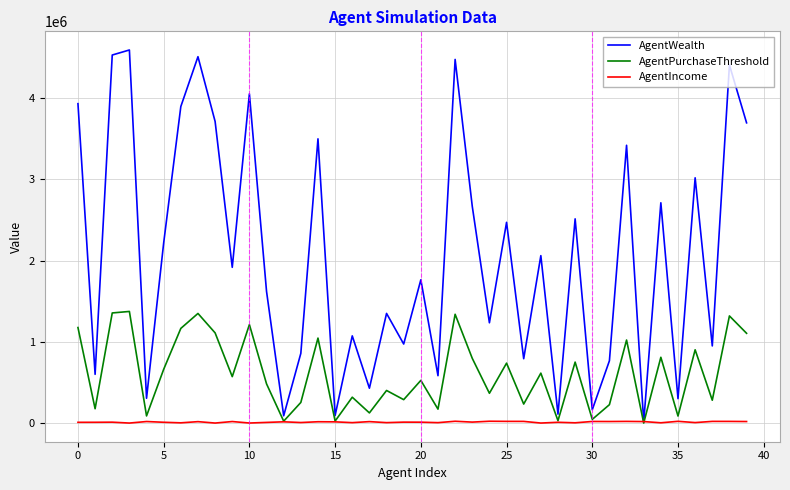

Which series has the largest range (max minus min)?

AgentWealth